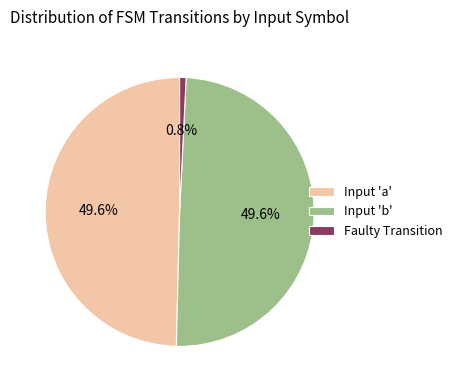

Is there a majority slice in this chart?

No